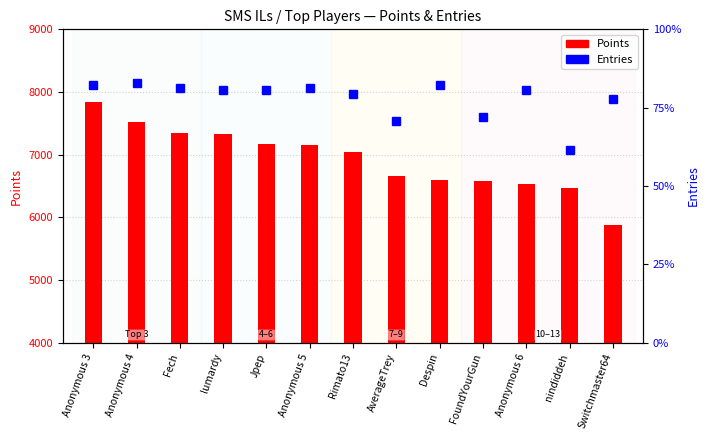

The Points series shows 6574 at FoundYourGun. True or false?

True